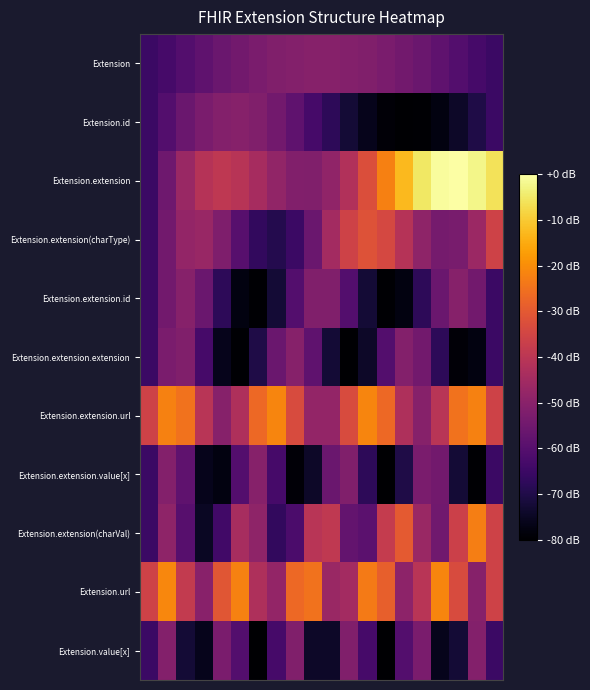

Reading left to right, list all the values displayed in this chart.

Extension: -65.3	-62.8	-60.5	-58.2	-56.2	-54.4	-52.9	-51.7	-50.9	-50.5	-50.5	-50.9	-51.7	-52.9	-54.4	-56.2	-58.2	-60.5	-62.8	-65.3
Extension.id: -65.3	-60.5	-56.2	-52.9	-50.9	-50.5	-51.7	-54.4	-58.2	-62.8	-67.7	-72.3	-76.1	-78.8	-80.0	-79.6	-77.6	-74.3	-70.1	-65.3
Extension.extension: -65.3	-55.1	-46.7	-41.2	-39.3	-40.6	-44.2	-48.3	-51.3	-51.6	-48.5	-41.9	-32.7	-22.4	-12.6	-5.1	-0.8	0.0	-2.2	-6.2
Extension.extension(charType): -65.3	-54.6	-47.8	-47.1	-52.0	-59.9	-66.8	-69.1	-65.2	-56.1	-44.9	-35.8	-31.9	-34.2	-41.1	-49.0	-53.9	-53.1	-46.3	-35.7
Extension.extension.id: -65.3	-54.4	-50.5	-56.2	-67.7	-77.6	-79.6	-72.3	-60.5	-51.7	-51.7	-60.5	-72.3	-79.6	-77.6	-67.7	-56.2	-50.5	-54.4	-65.3
Extension.extension.extension: -65.3	-52.9	-51.7	-62.8	-76.1	-79.6	-70.1	-56.2	-50.5	-58.2	-72.3	-80.0	-74.3	-60.5	-50.9	-54.4	-67.7	-78.8	-77.6	-65.3
Extension.extension.url: -35.7	-22.2	-24.8	-40.5	-50.4	-42.7	-26.6	-21.4	-33.3	-48.1	-48.1	-33.3	-21.4	-26.6	-42.7	-50.4	-40.5	-24.8	-22.2	-35.7
Extension.extension.value[x]: -65.3	-50.9	-58.2	-76.1	-77.6	-60.5	-50.5	-62.8	-78.8	-74.3	-56.2	-51.7	-67.7	-80.0	-70.1	-52.9	-54.4	-72.3	-79.6	-65.3
Extension.extension(charVal): -65.3	-49.0	-59.7	-74.9	-63.8	-44.0	-48.9	-66.8	-61.9	-40.4	-38.8	-57.2	-59.0	-38.0	-30.0	-46.7	-54.7	-36.4	-22.5	-35.7
Extension.url: -35.7	-21.0	-38.1	-50.0	-30.9	-22.2	-42.7	-48.1	-26.6	-24.8	-46.6	-44.8	-23.3	-28.7	-49.2	-40.5	-21.4	-33.3	-50.4	-35.7
Extension.value[x]: -65.3	-50.9	-72.3	-76.1	-52.9	-60.5	-80.0	-62.8	-51.7	-74.3	-74.3	-51.7	-62.8	-80.0	-60.5	-52.9	-76.1	-72.3	-50.9	-65.3